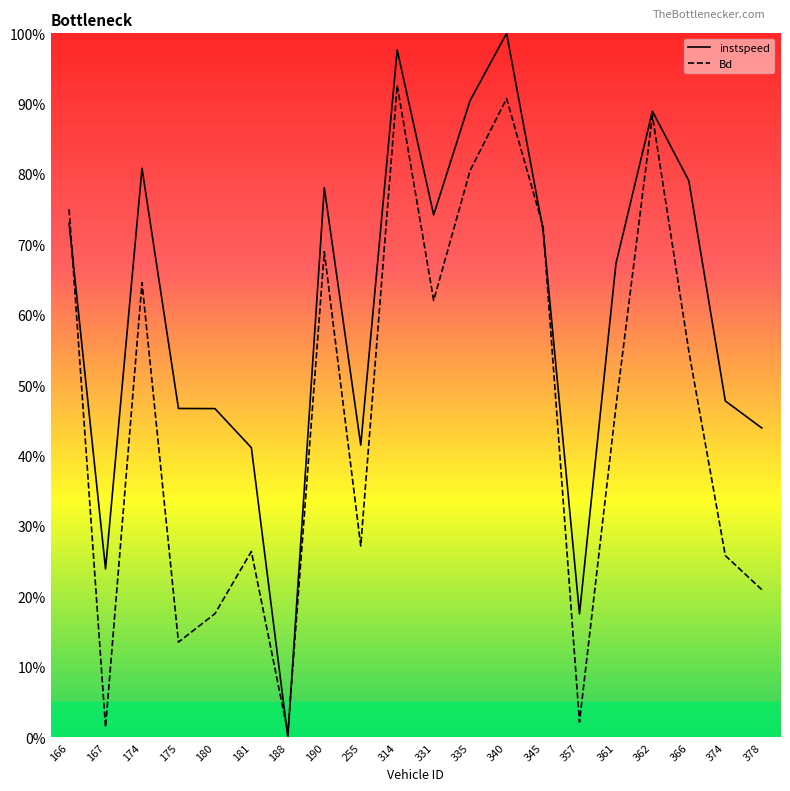

What are all the series names shown in the legend?

instspeed, Bd